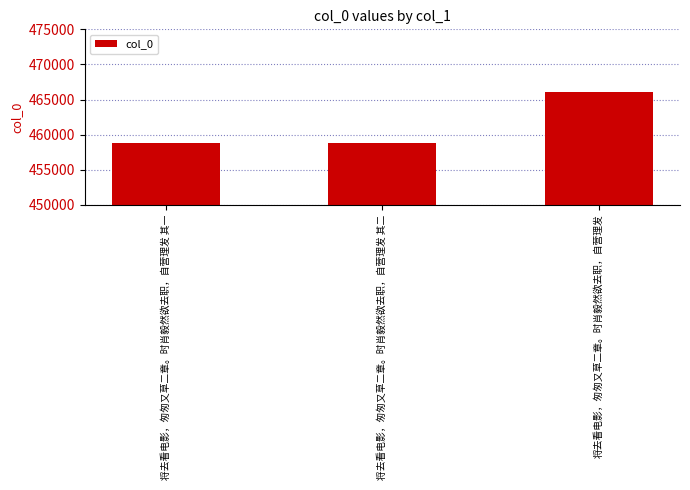

Where is the data nearest to the value 462453?

将去看电影，匆匆又草二章。时肖毅然欲去职，自营理发 其二